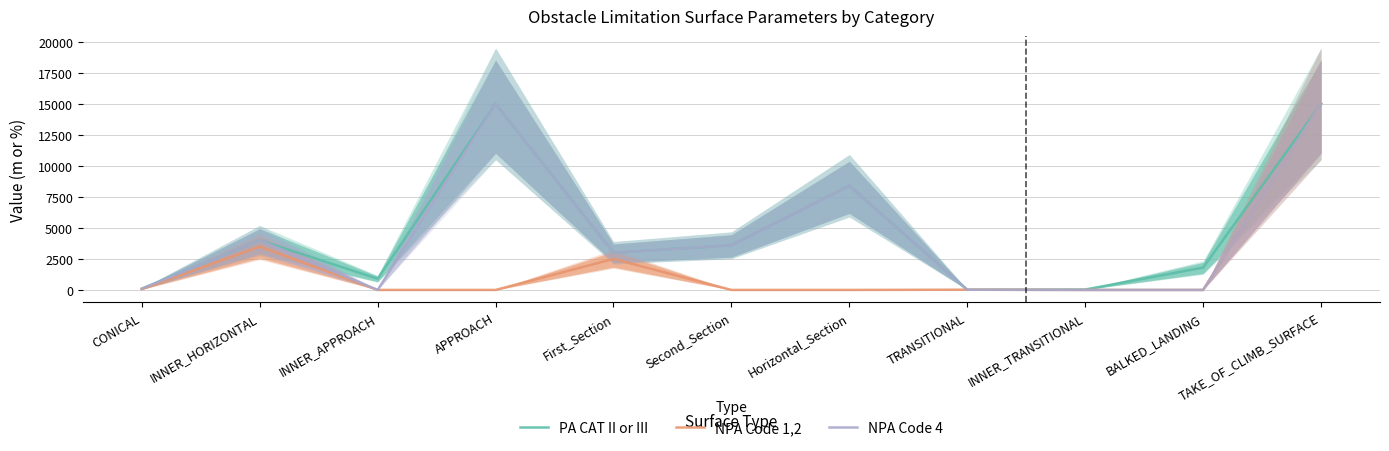

At which category is the sum across all series the highest?

TAKE_OF_CLIMB_SURFACE